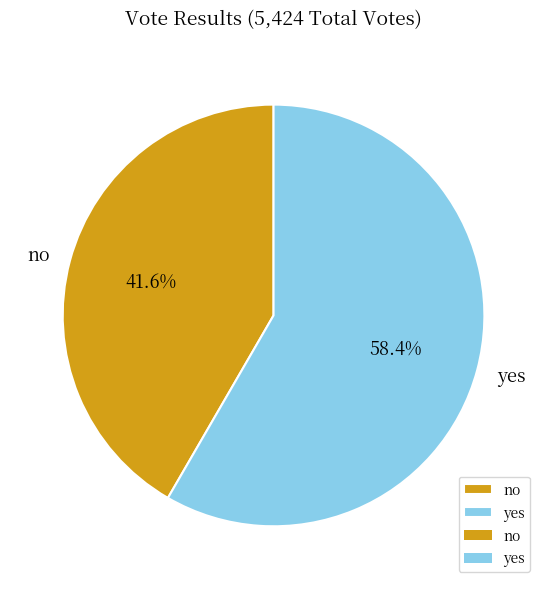

What percentage is the no slice, to the nearest percent?

42%